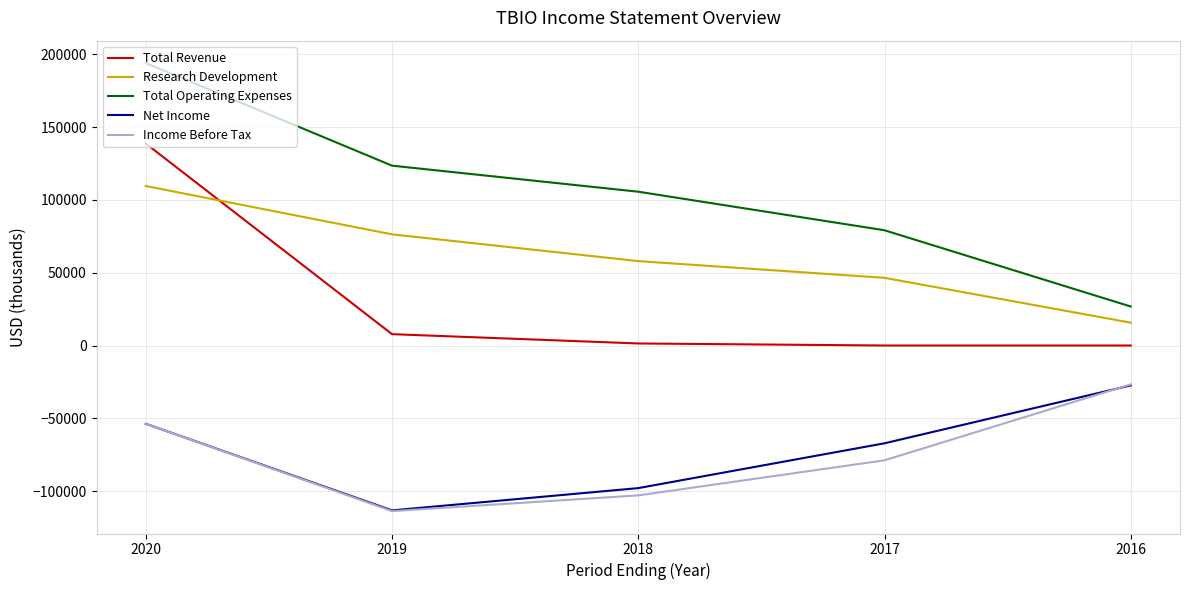

Count the number of data series in this chart.

5